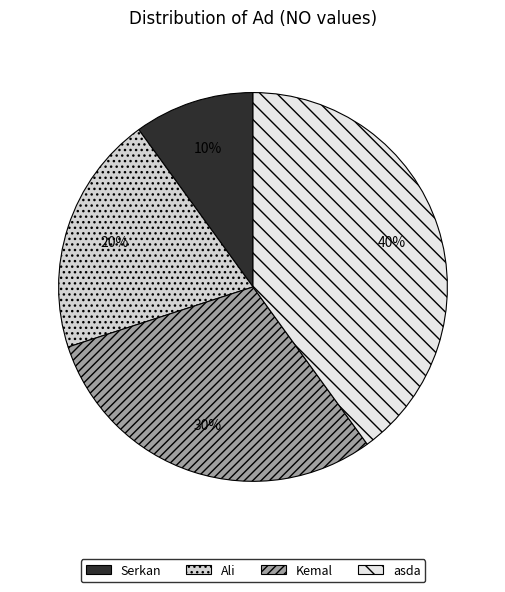

To the nearest percent, what is the combined percentage of asda and Serkan?

50%